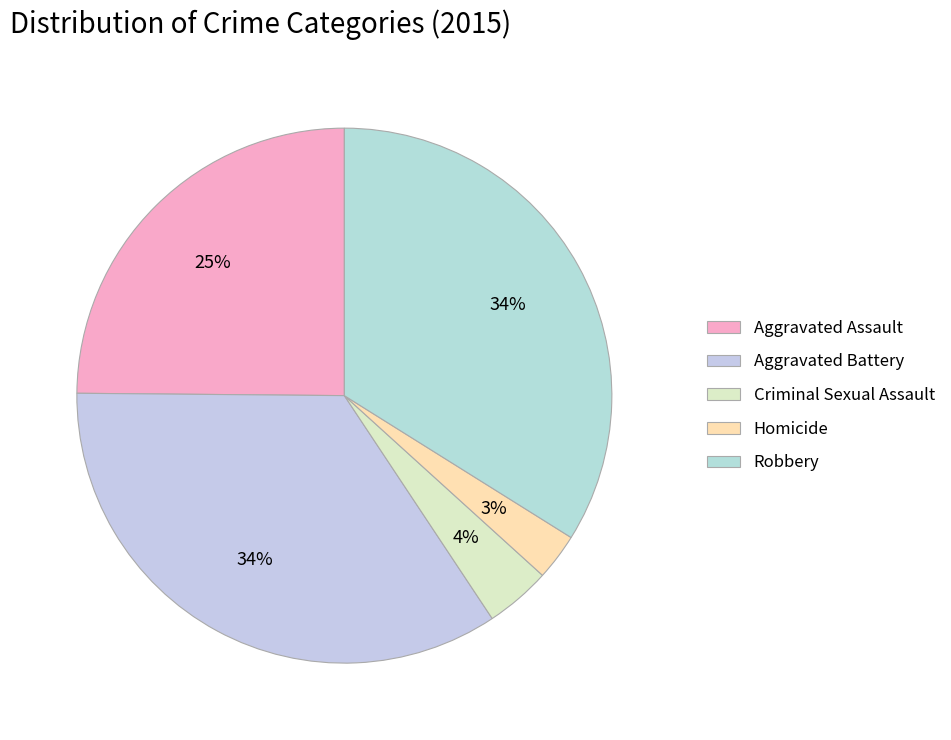

Between Robbery and Aggravated Battery, which is larger?

Aggravated Battery